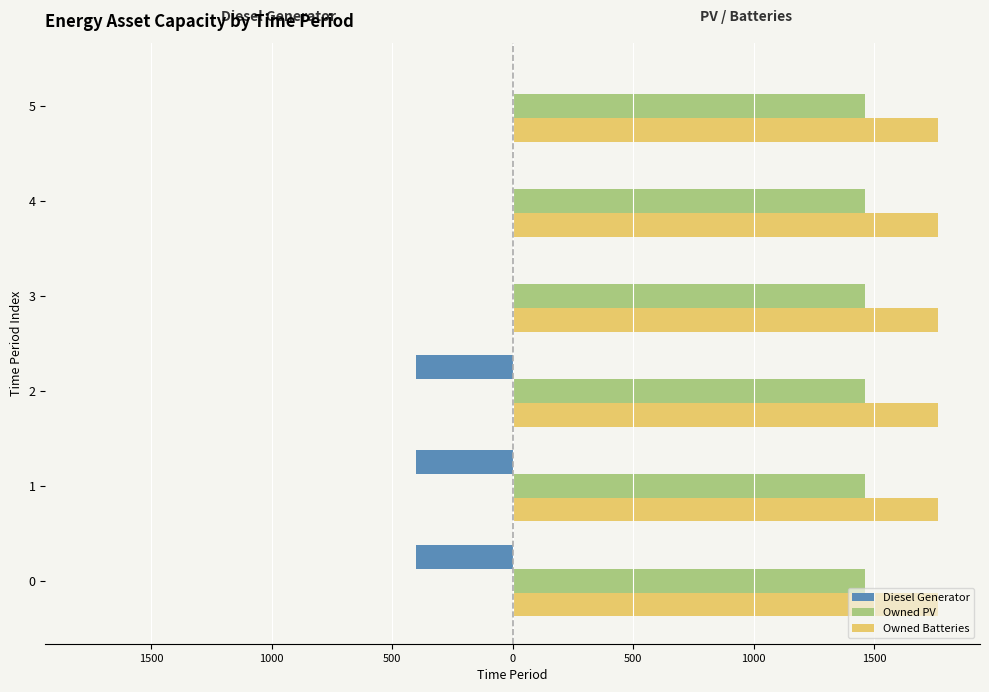

What are all the series names shown in the legend?

Diesel Generator, Owned PV, Owned Batteries